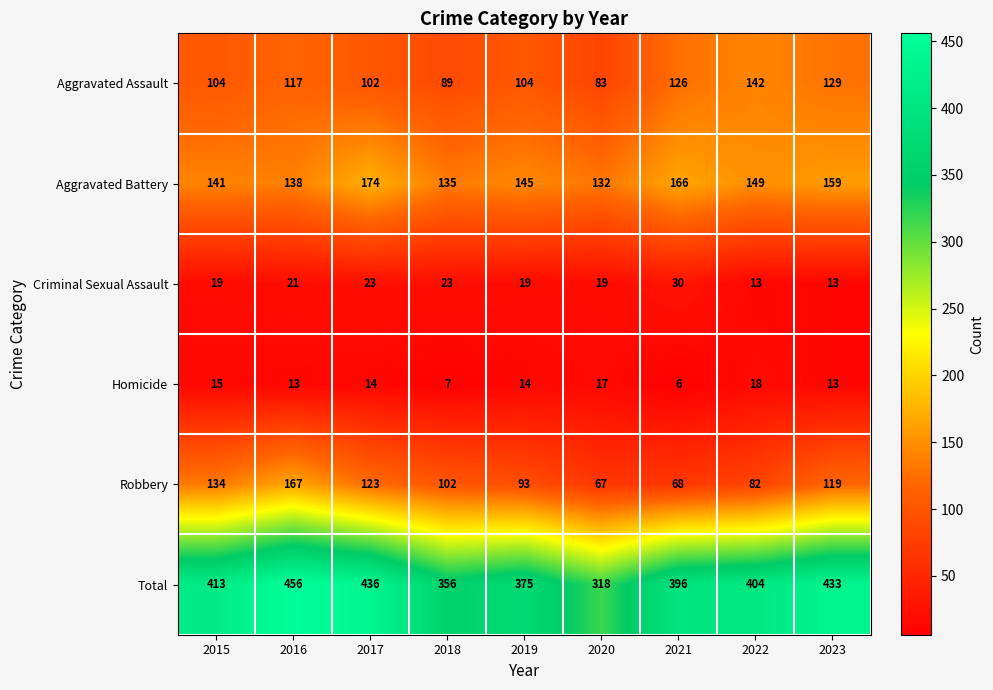

How many distinct data groups are displayed?

6